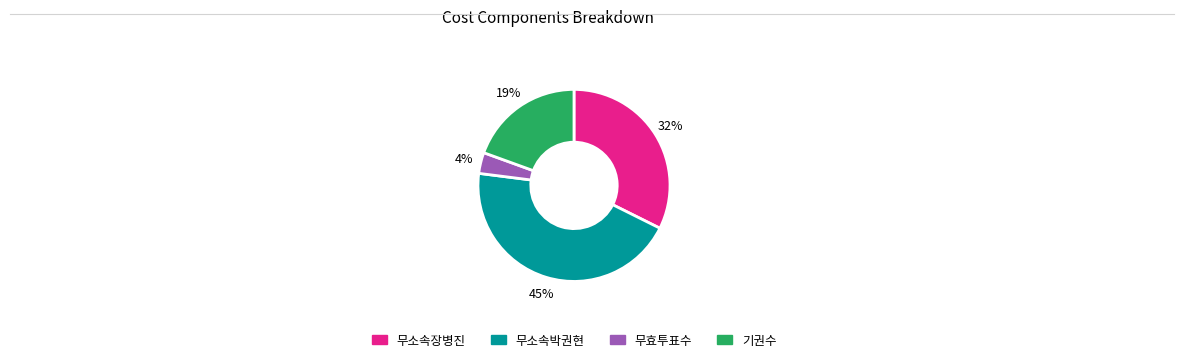

Combined, do 기권수 and 무소속장병진 account for over 50%?

Yes